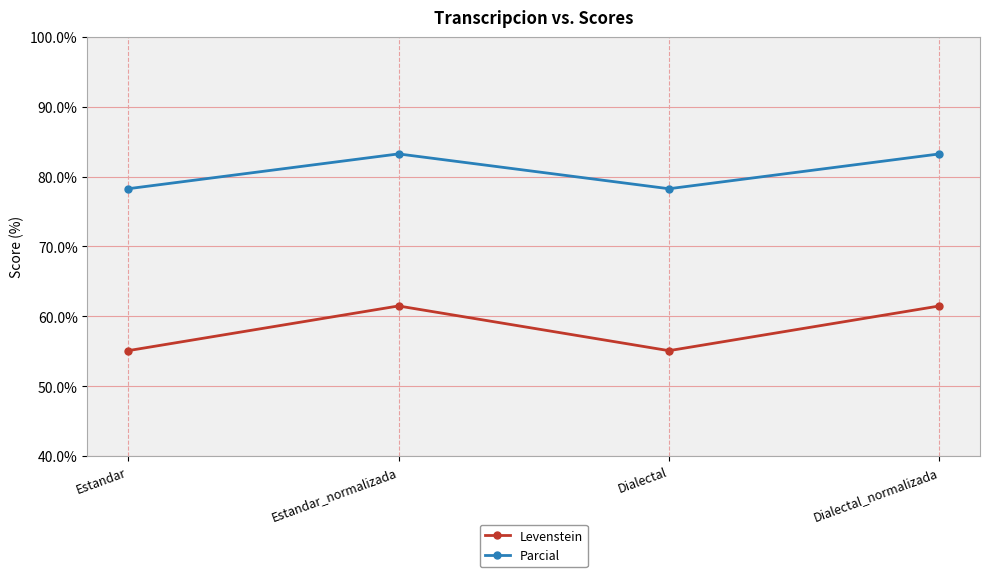

True or false: Levenstein and Parcial cross at least once.

False